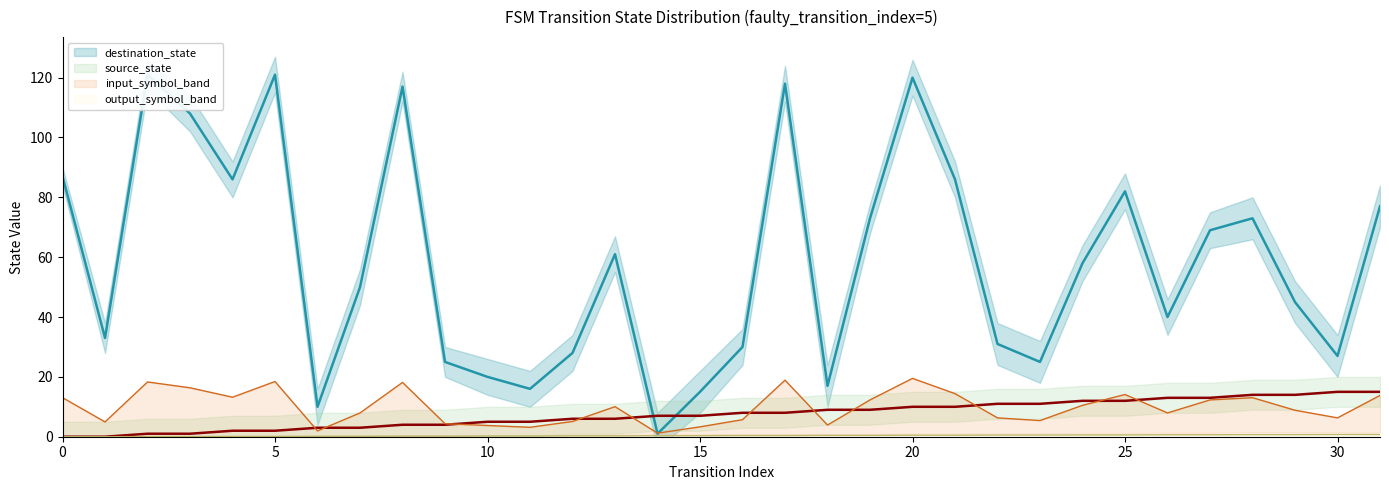

List the series in order of their peak value, highest first.

destination_state, input_symbol_band, source_state, output_symbol_band